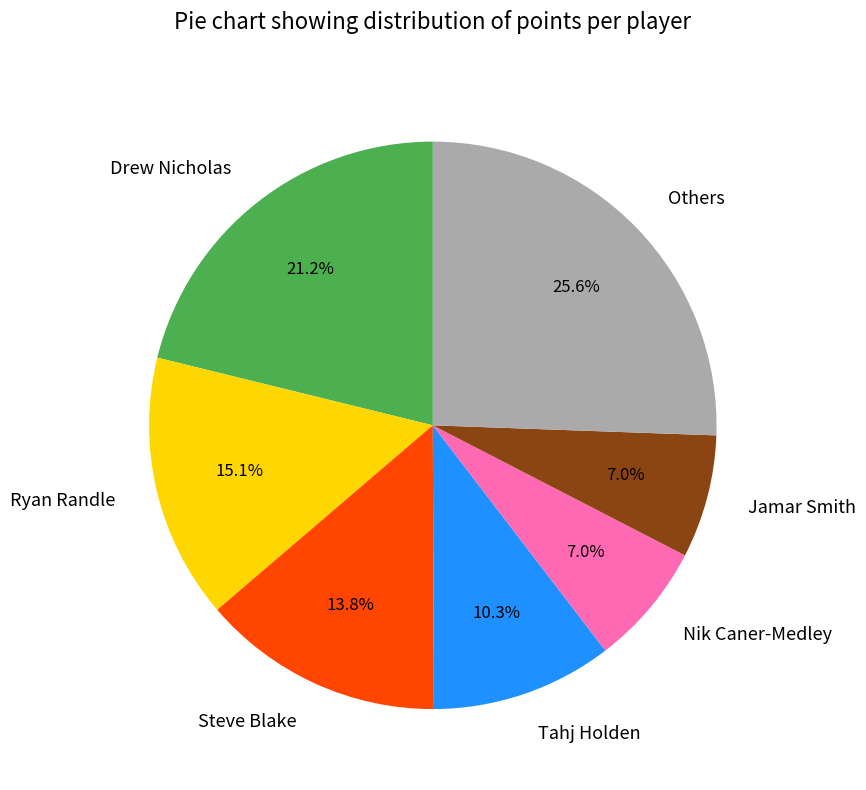

Which slice is the largest?

Others